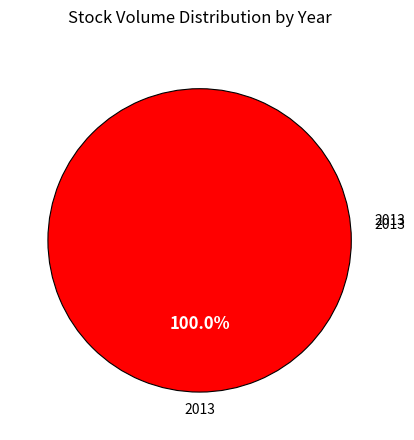

How many slices are in this pie chart?

1